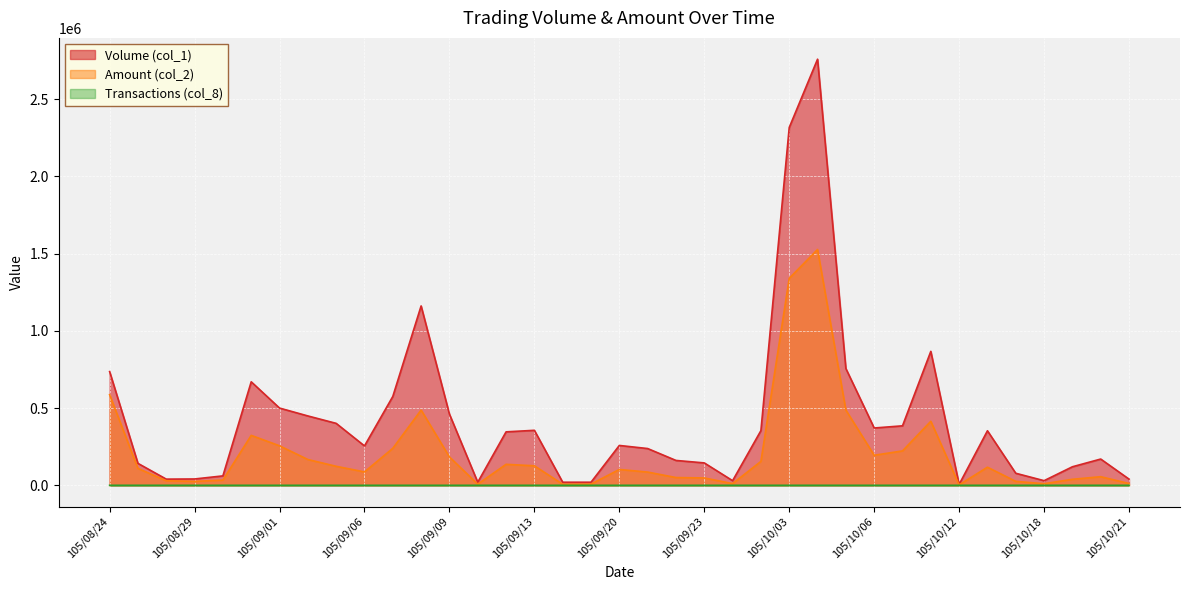

Count the number of categories in the chart.

37